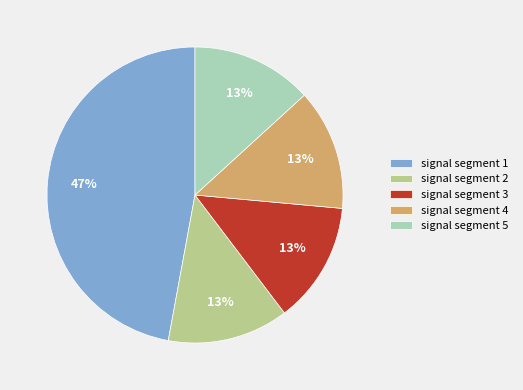

How many slices are in this pie chart?

5